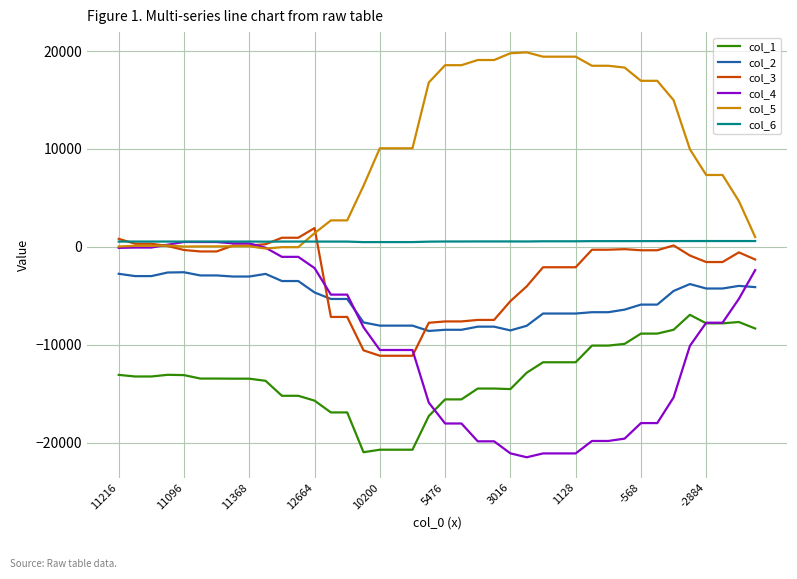

Which series has the largest total across all categories?

col_5